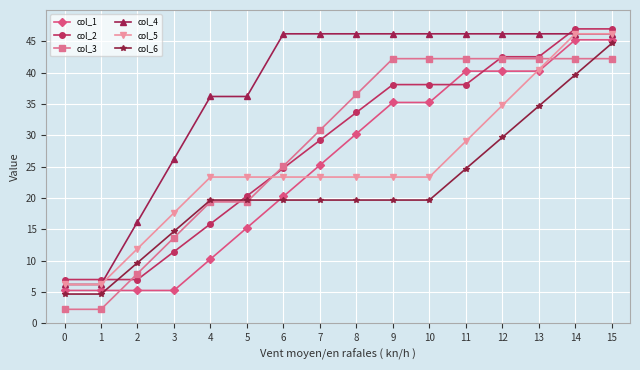

What is the value of the col_2 point at the 6th from the left?

20.3